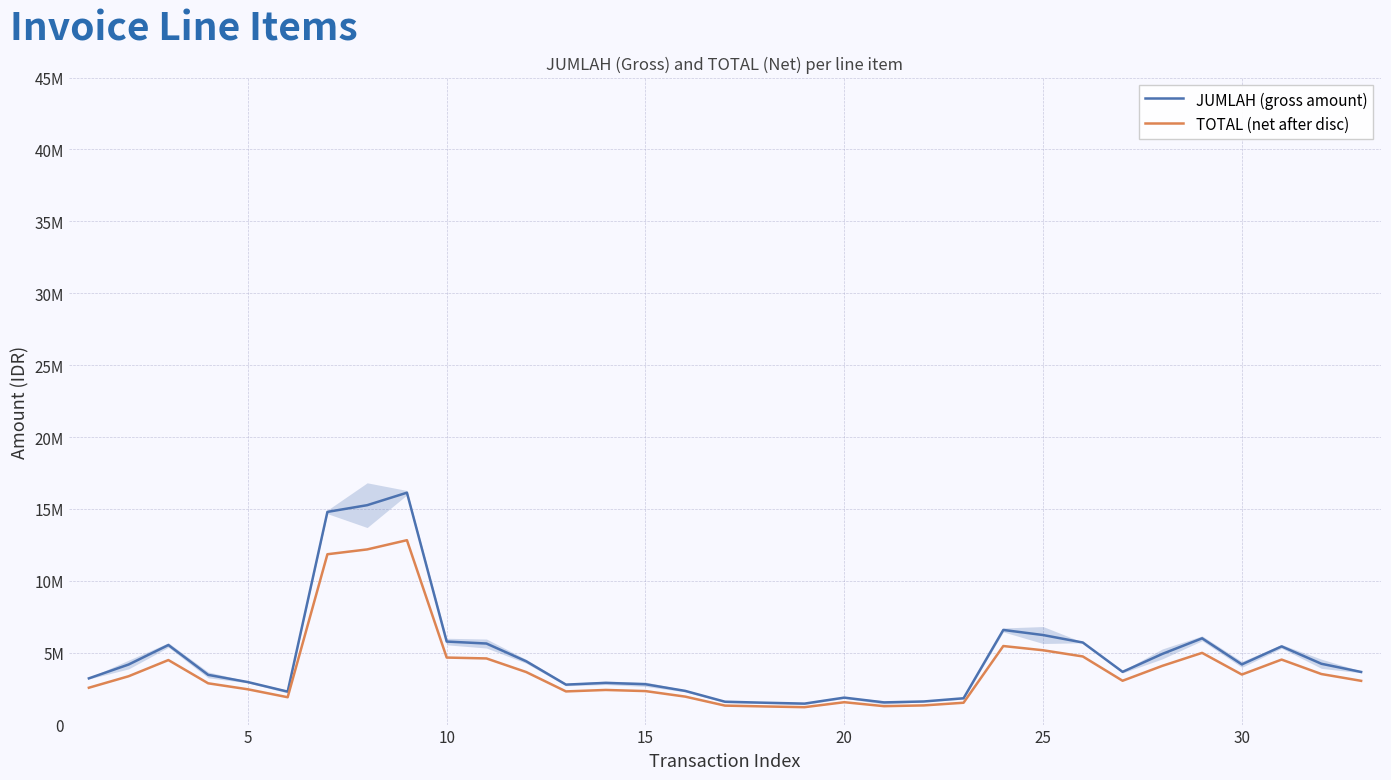

What is the smallest value displayed?

1210416.7